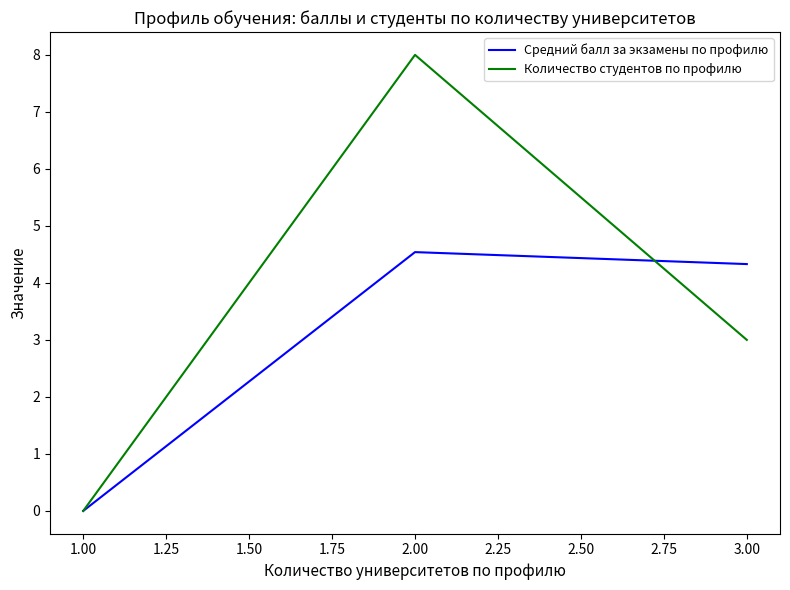

What is the sum of the Количество студентов по профилю values at 1.00 and 3.00?

3.0